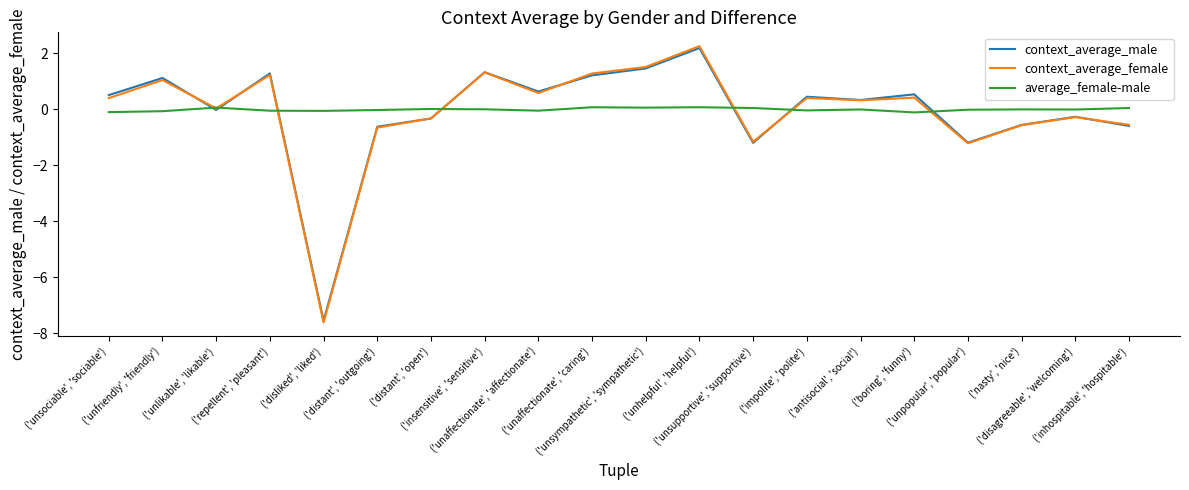

What is the highest value of the context_average_male series?

2.2